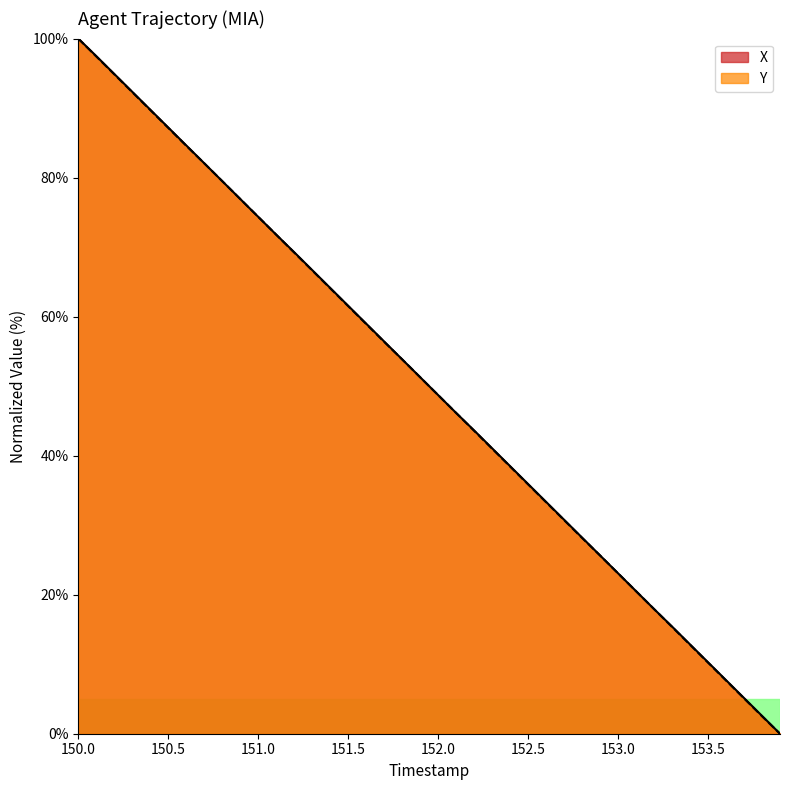

Which series has the widest spread of values?

X